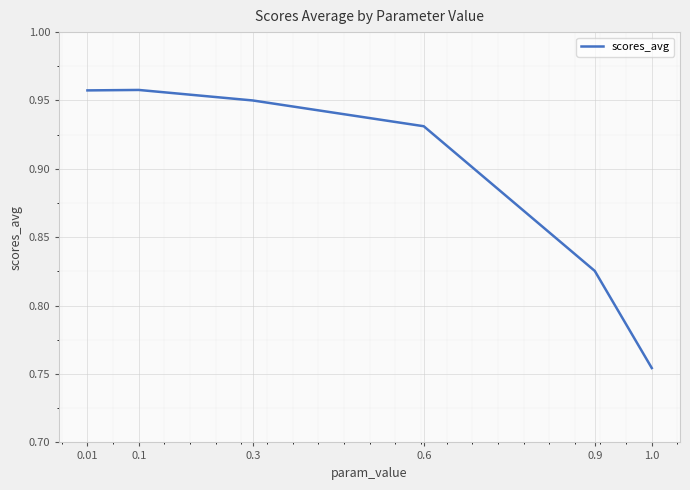

Is it true that the value at 0.01 is 0.6?

False